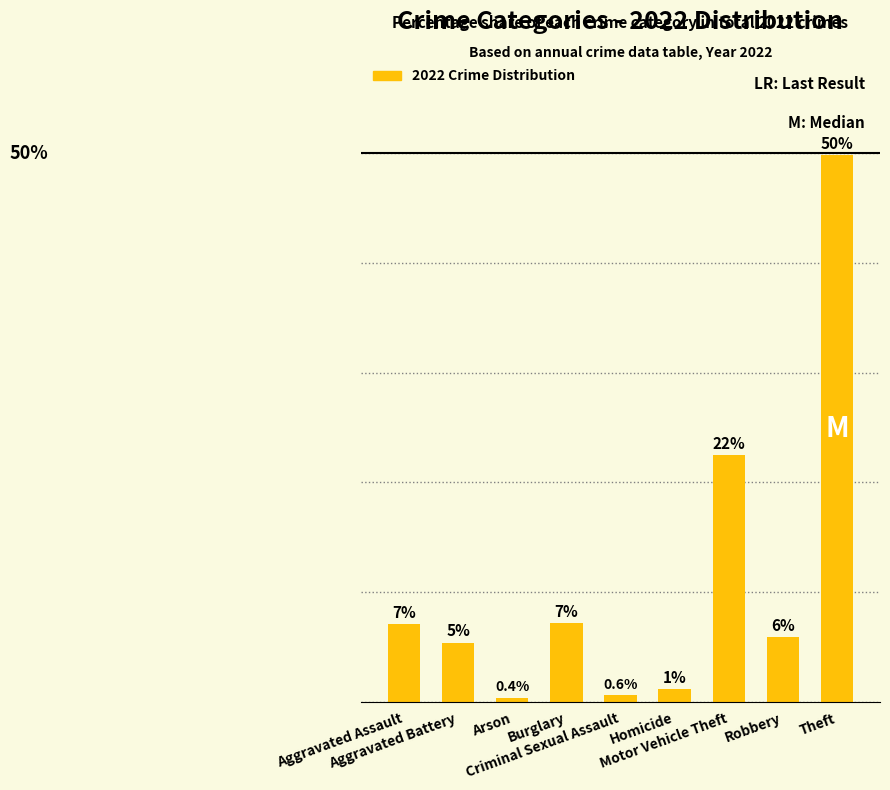

The chart shows a value of 0.6 at Criminal Sexual Assault. True or false?

True